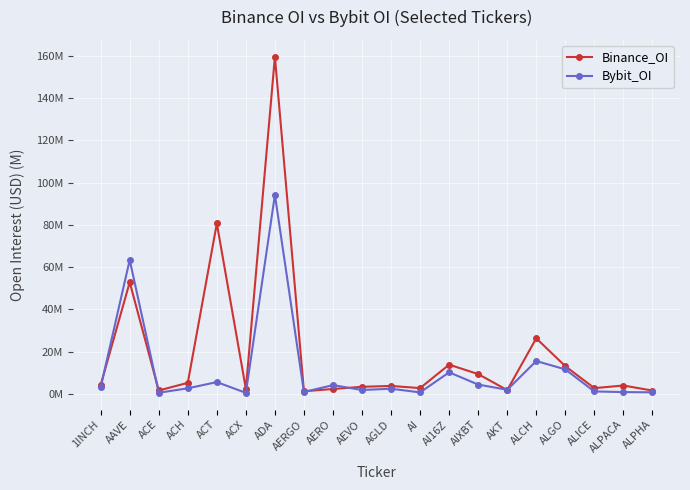

Reading left to right, what are all the values shown in this chart?

Binance_OI: 1INCH=4.2	AAVE=52.9	ACE=1.6	ACH=5.2	ACT=80.7	ACX=2.4	ADA=159.6	AERGO=1.2	AERO=2.3	AEVO=3.4	AGLD=3.8	AI=2.7	AI16Z=13.8	AIXBT=9.4	AKT=1.8	ALCH=26.3	ALGO=13.1	ALICE=2.7	ALPACA=4.0	ALPHA=1.6
Bybit_OI: 1INCH=3.1	AAVE=63.4	ACE=0.5	ACH=2.6	ACT=5.6	ACX=0.5	ADA=94.2	AERGO=0.9	AERO=4.2	AEVO=1.8	AGLD=2.5	AI=0.7	AI16Z=10.2	AIXBT=4.4	AKT=2.0	ALCH=15.6	ALGO=11.6	ALICE=1.2	ALPACA=0.9	ALPHA=0.7